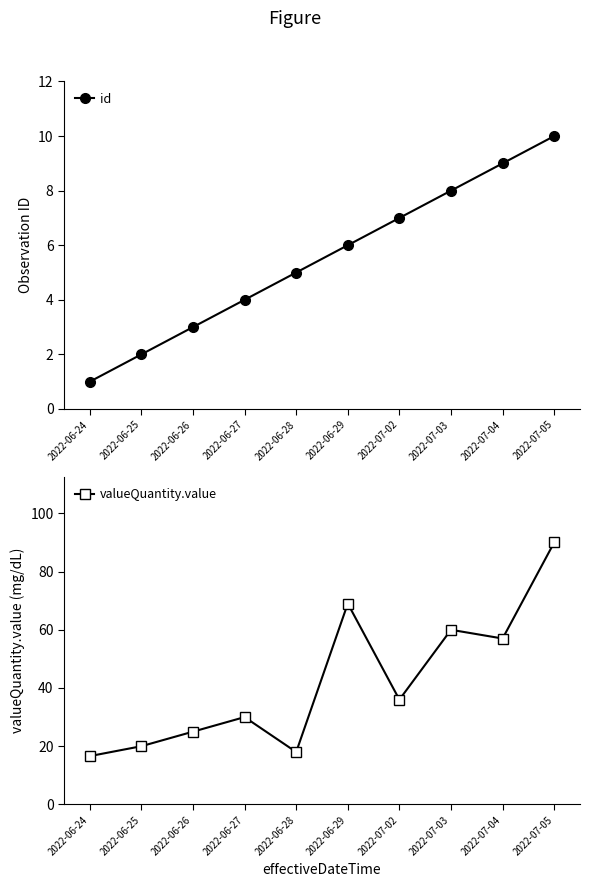

The valueQuantity.value series shows 60.0 at 2022-07-03. True or false?

True